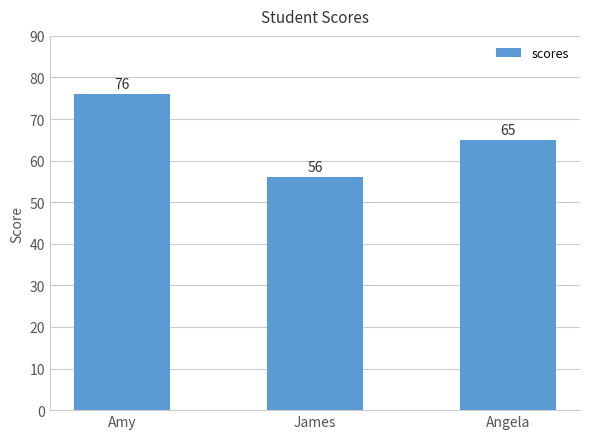

What is the minimum value shown in the chart?

56